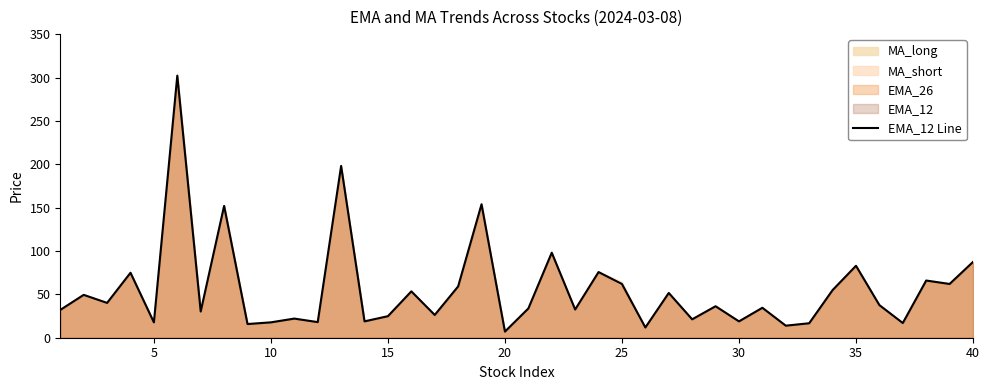

The EMA_12 Line series shows 83.0 at 35. True or false?

True